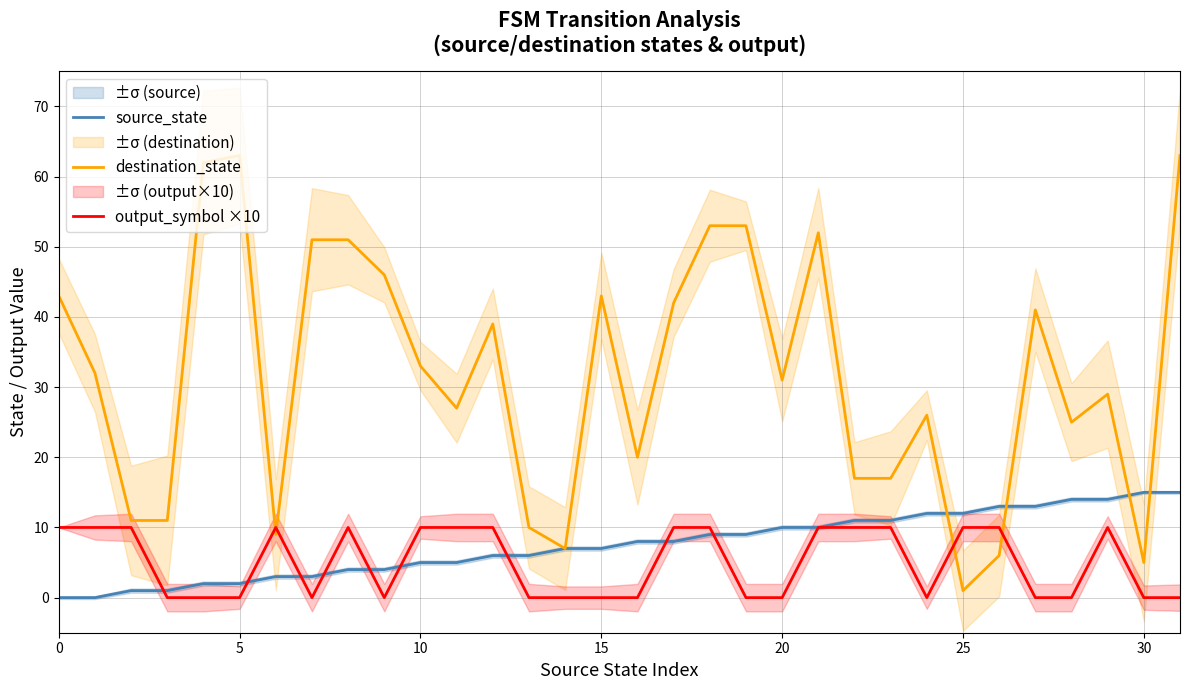

True or false: destination_state and output_symbol ×10 intersect in this chart.

True